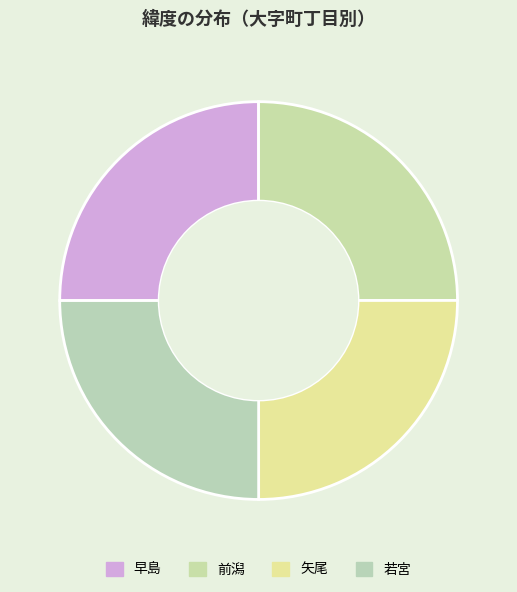

Is there a majority slice in this chart?

No